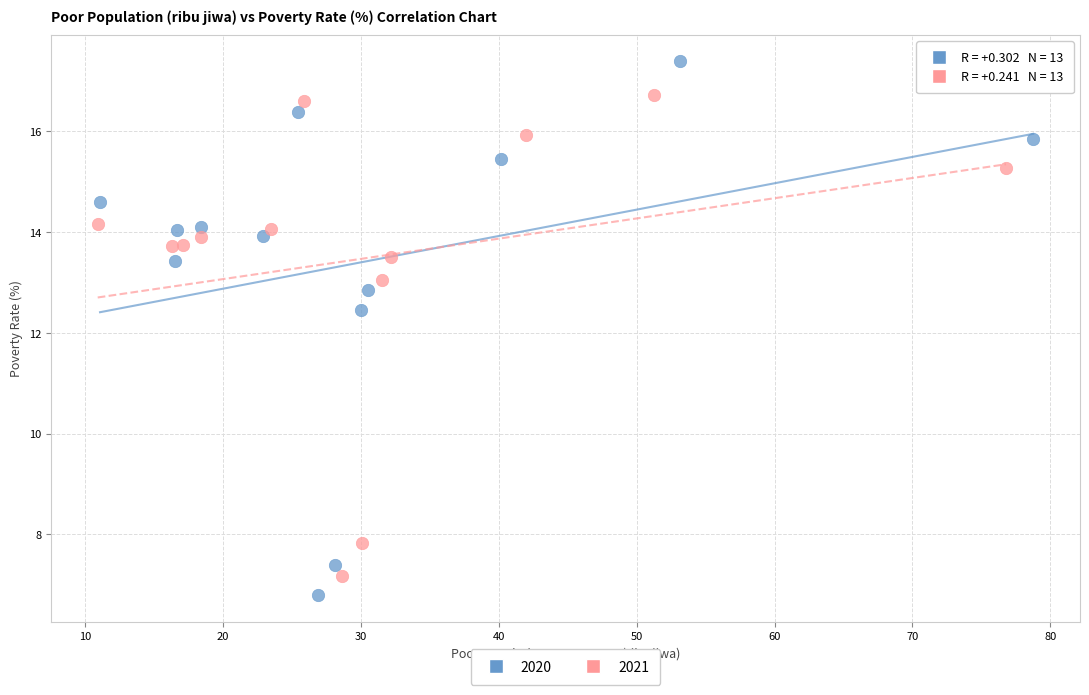

Which series contains the highest Y value?

2020